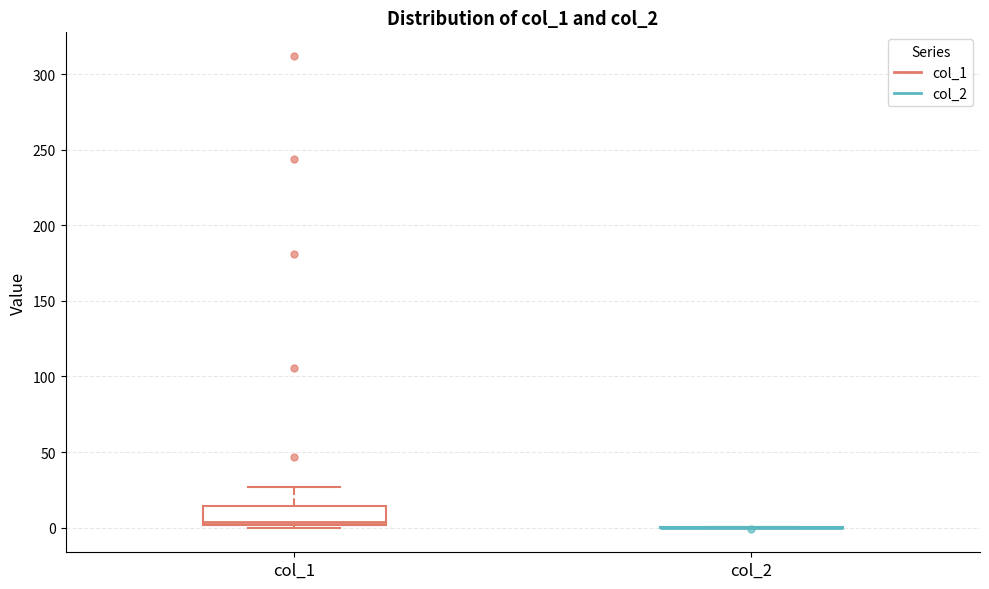

Comparing the boxes themselves (not the whiskers), which one is the tallest?

col_1